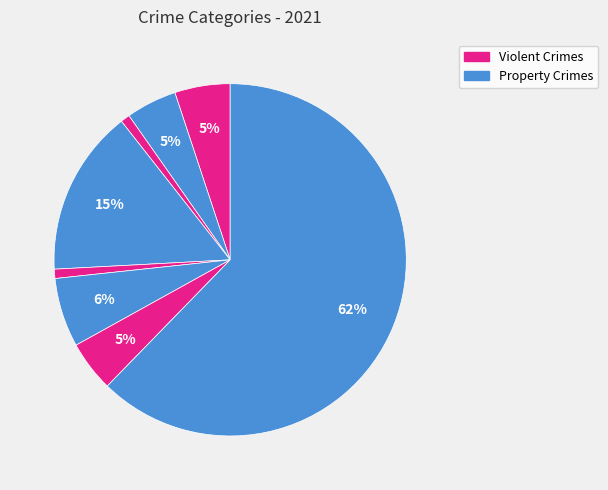

Is there any slice that represents more than half of the pie?

Yes